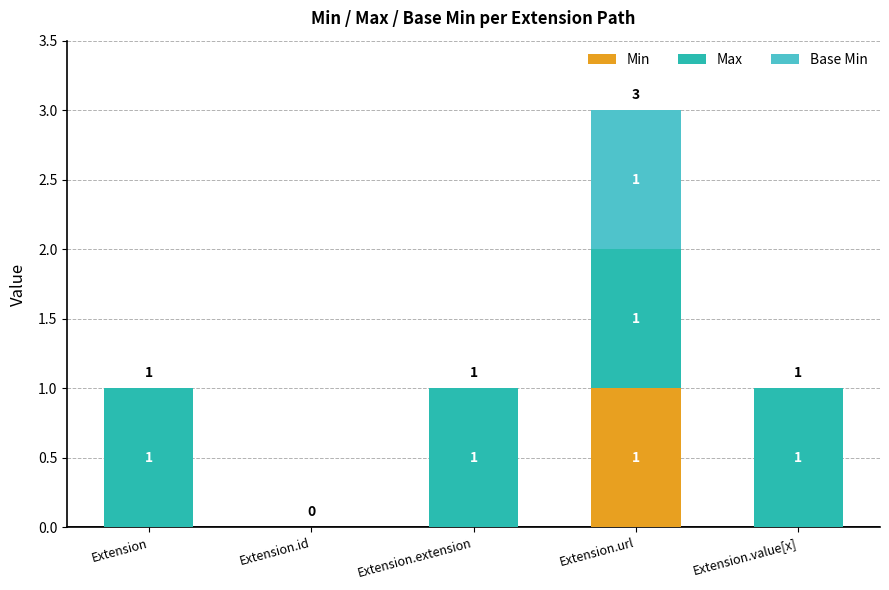

True or false: Min has a value of 0 at Extension.extension.

True